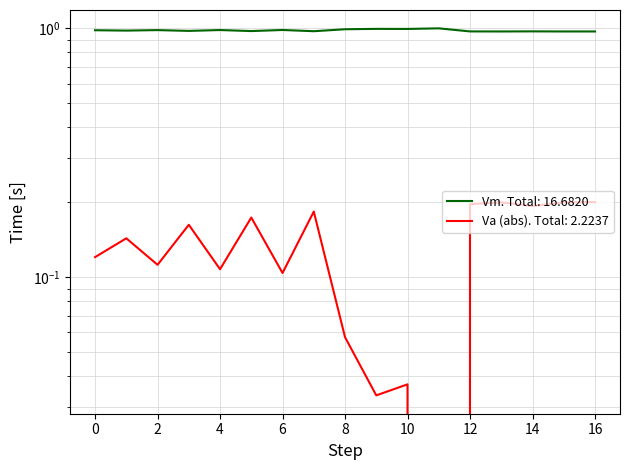

What is the sum of the Va values at 8 and 14?

0.3